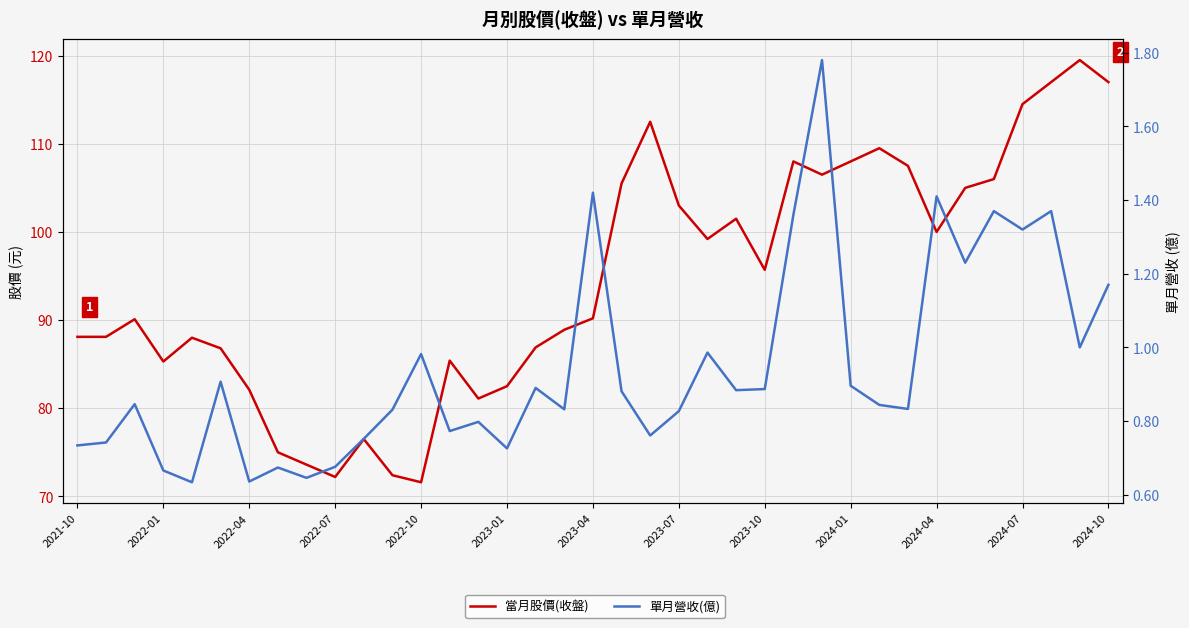

At how many categories does at least one series exceed 107?

9